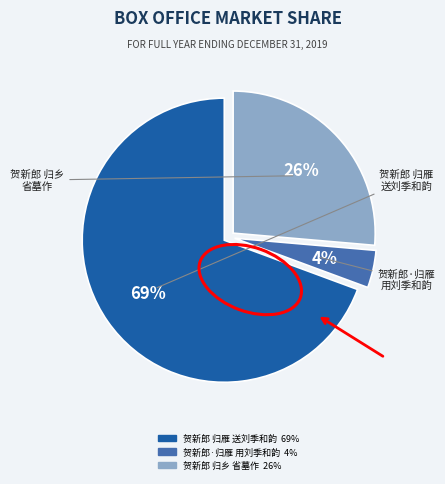

To the nearest percent, what is the average slice percentage?

33%